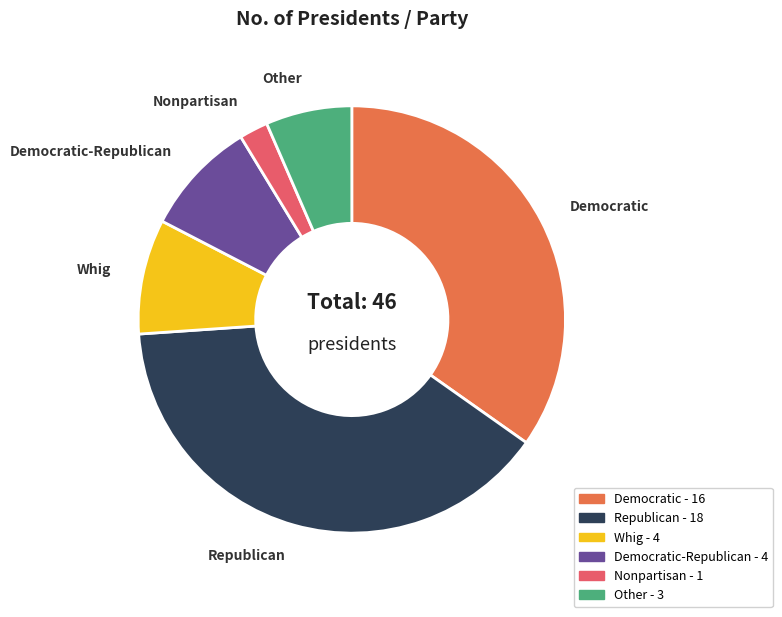

Is there any slice that represents more than half of the pie?

No